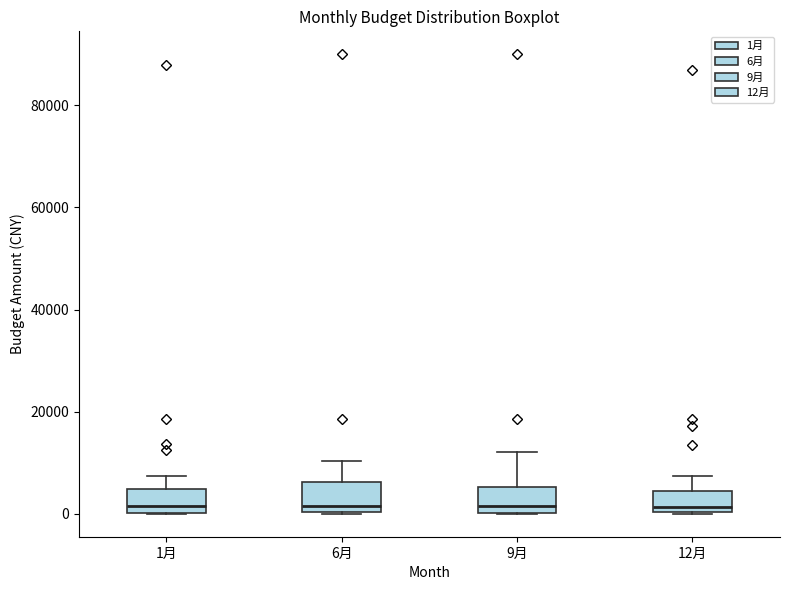

Reading left to right, read every box against the y-axis: the position of its median line, the range the box covers, and the ends of its whiskers. The values are not printed on the chart, so give them approximately, as read against the axis.

1月: median 2000, box 0 to 4000, whiskers 0 to 8000
6月: median 2000, box 0 to 6000, whiskers 0 to 10000
9月: median 2000, box 0 to 6000, whiskers 0 to 12000
12月: median 2000, box 0 to 4000, whiskers 0 to 8000